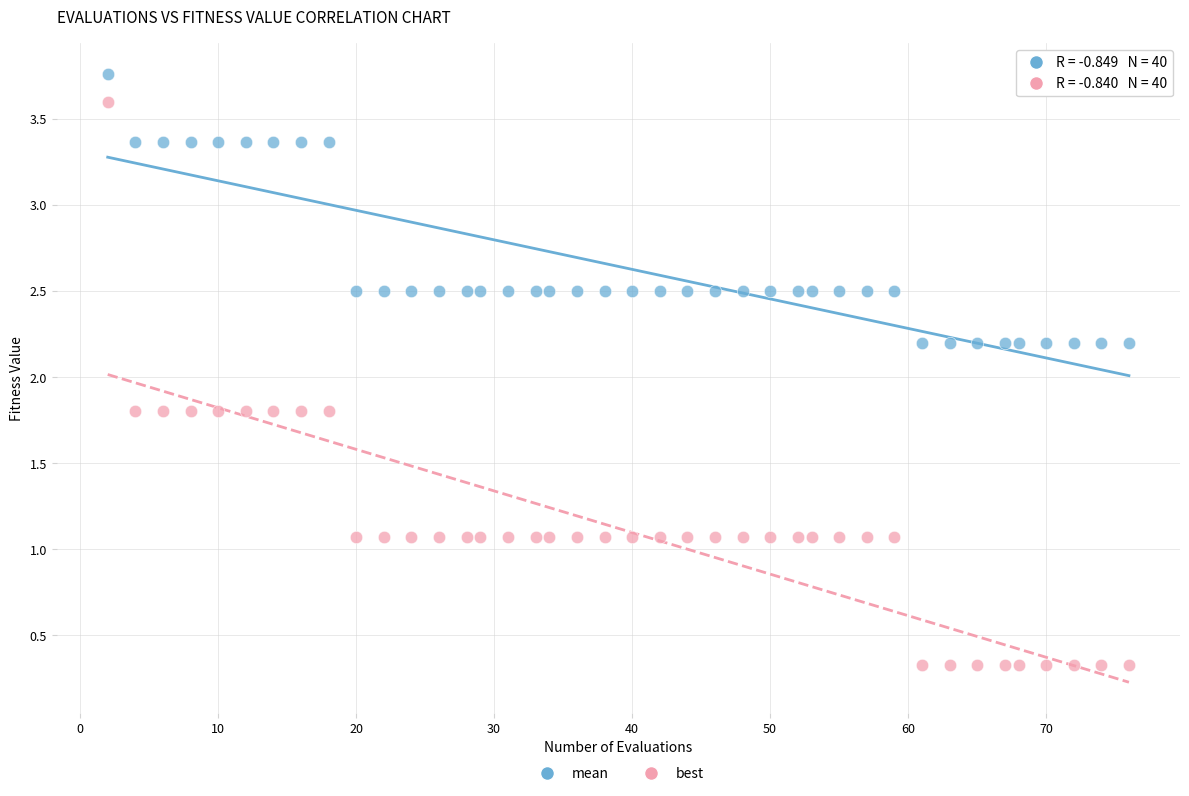

Which series has the widest spread of Y values?

best